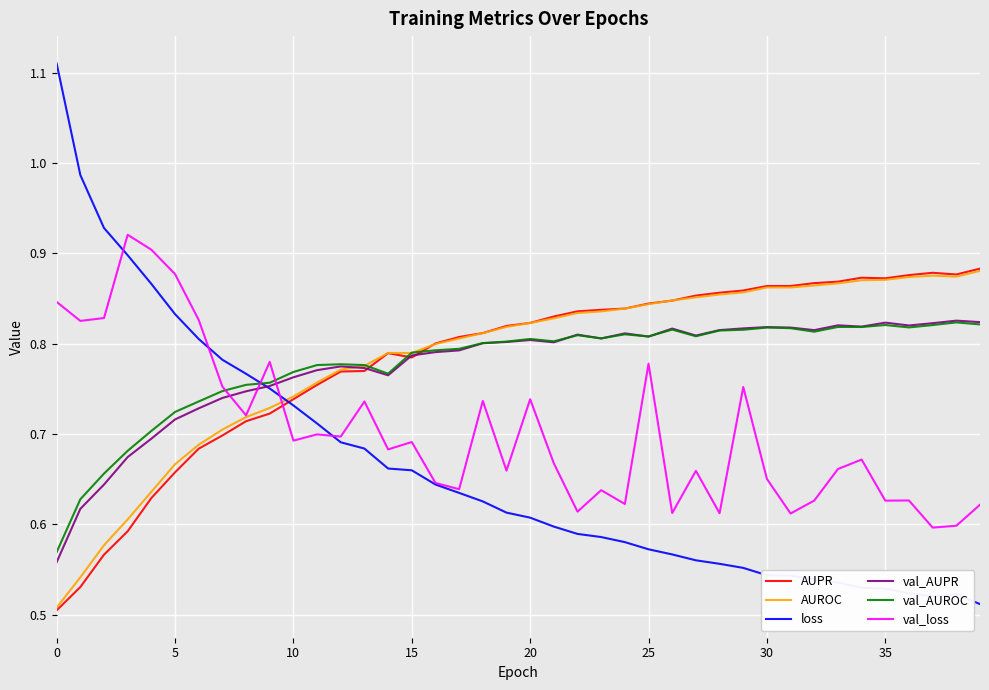

True or false: AUROC and val_loss intersect in this chart.

True